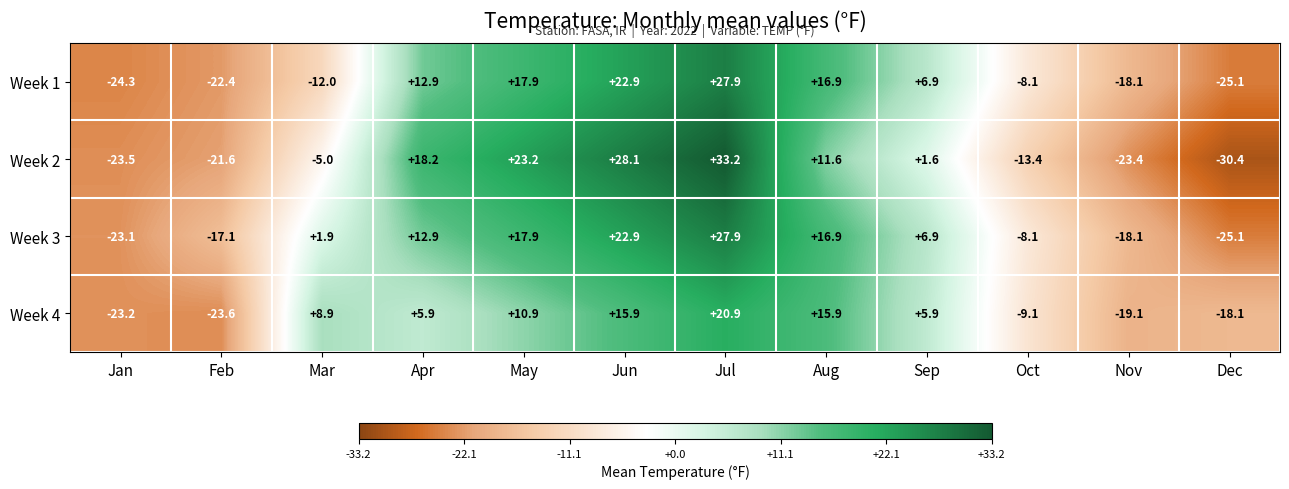

Which series has the widest spread of values?

Week 2